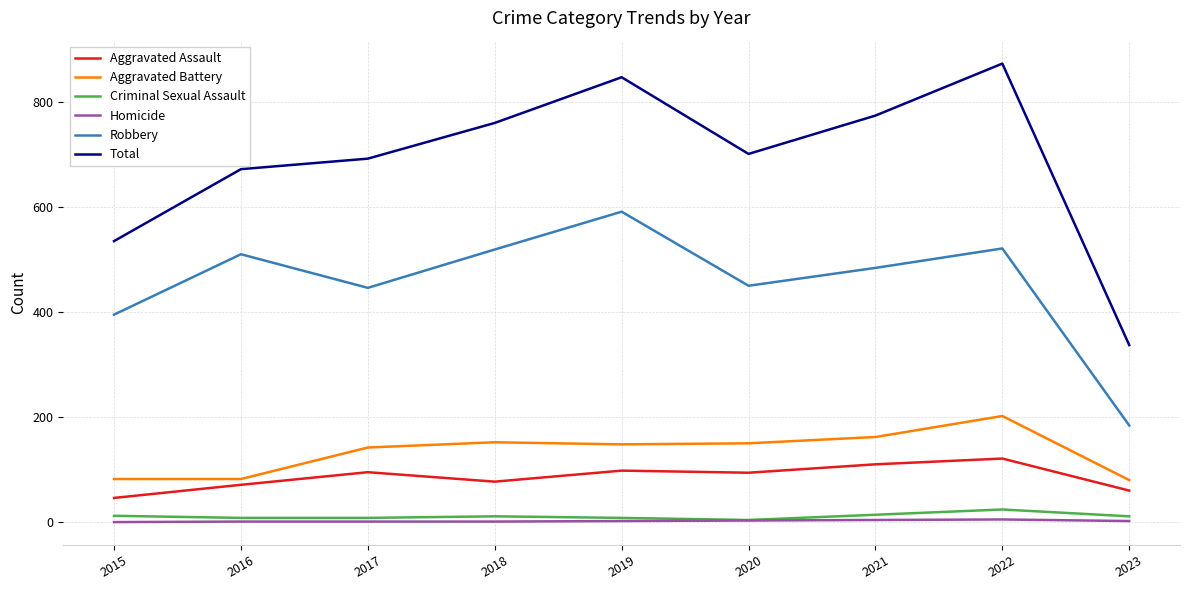

True or false: Robbery and Homicide intersect in this chart.

False